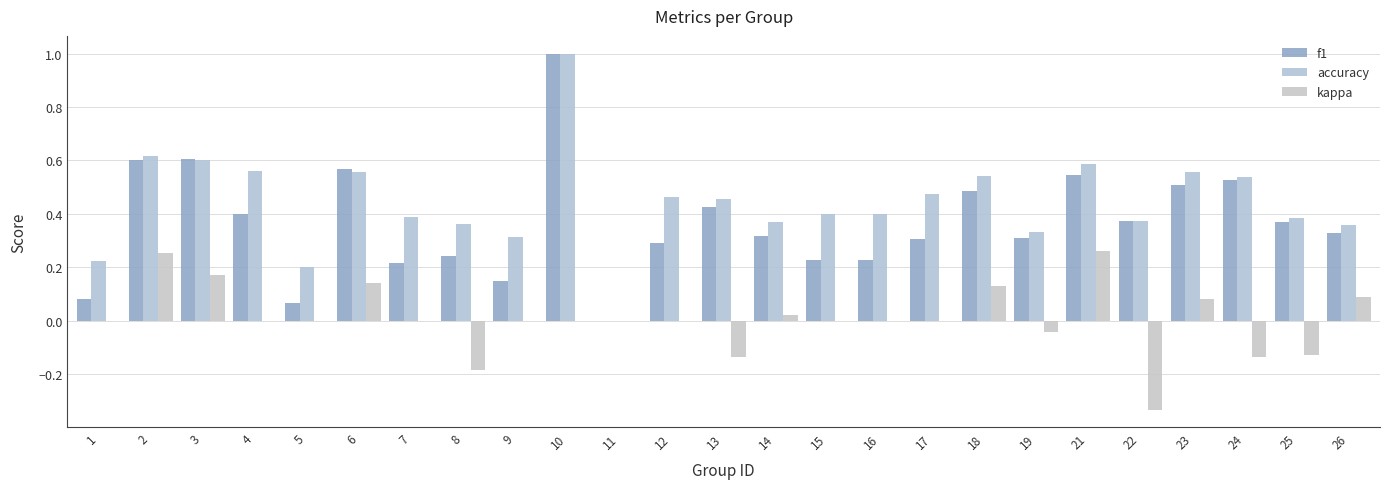

How many values in the accuracy series exceed 0?

24